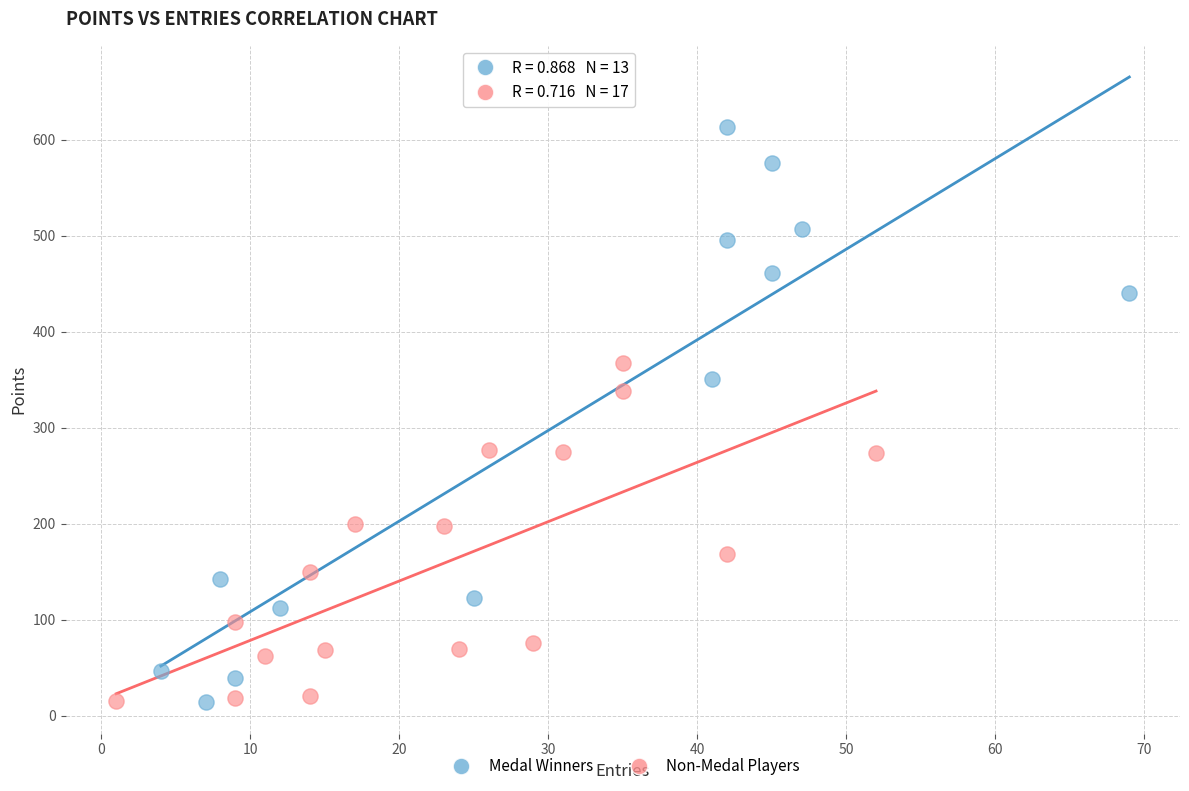

Which series contains the highest Y value?

Medal Winners